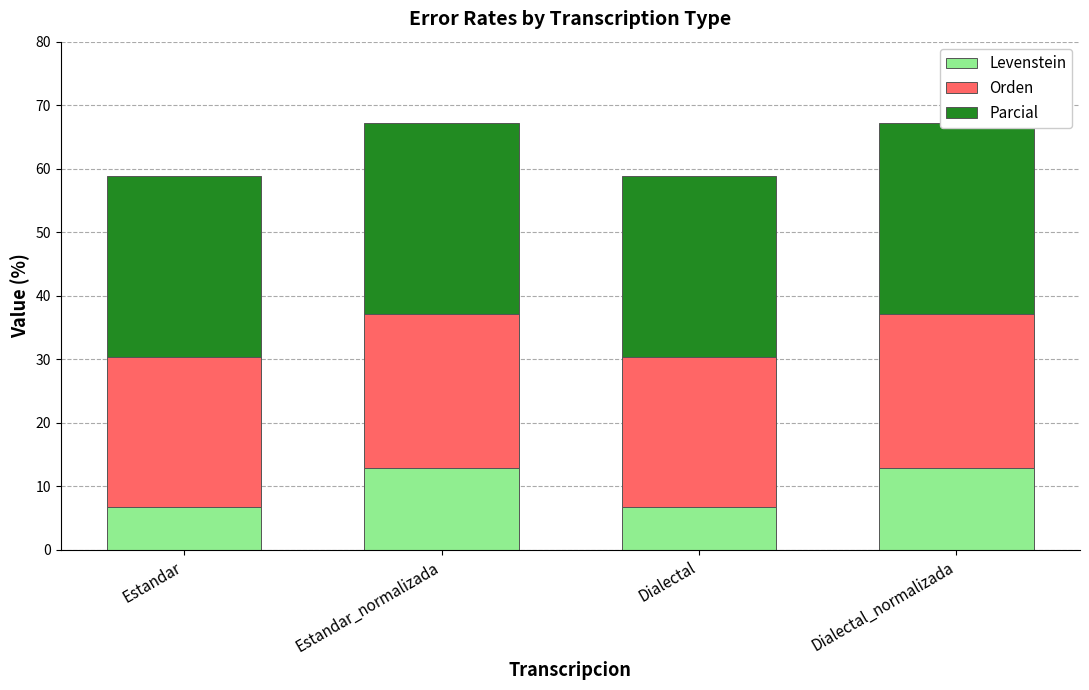

The Levenstein series shows 2.7 at Estandar_normalizada. True or false?

False